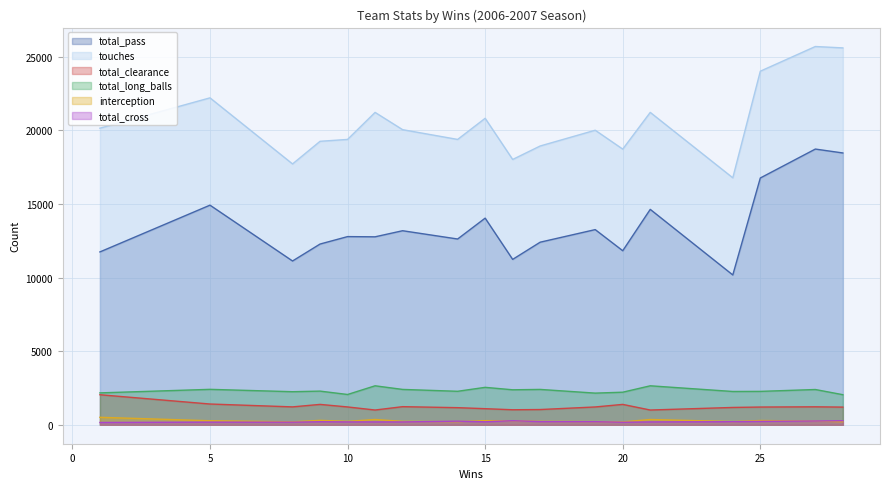

Where is total_cross nearest to the value 219?

17